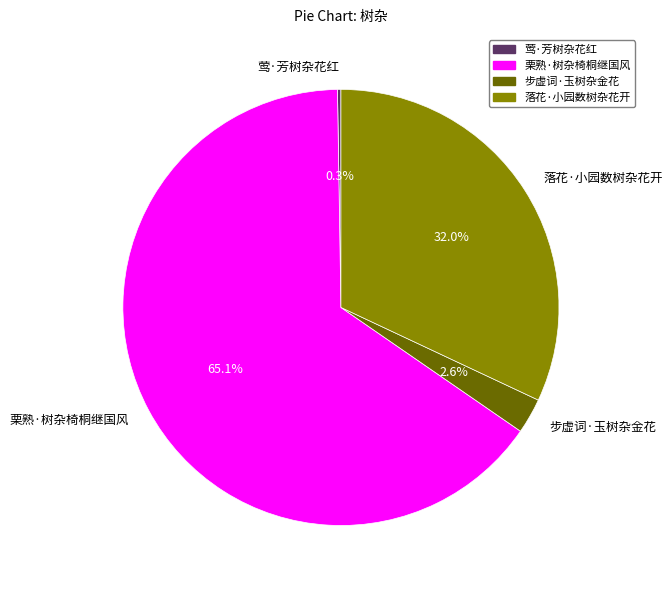

Which slice represents more than half of the pie?

栗熟·树杂椅桐继国风